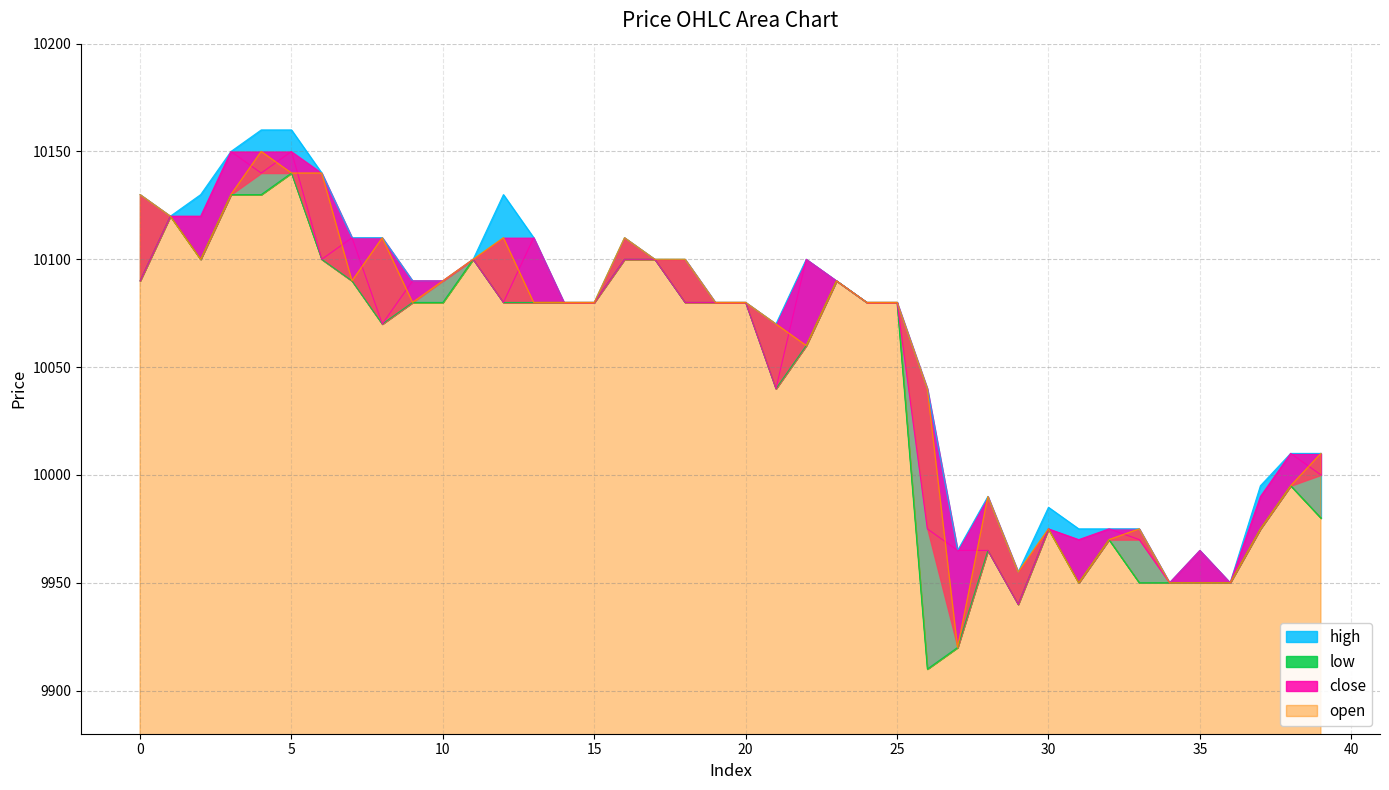

What is the value of the high point at the 34th from the left?

9975